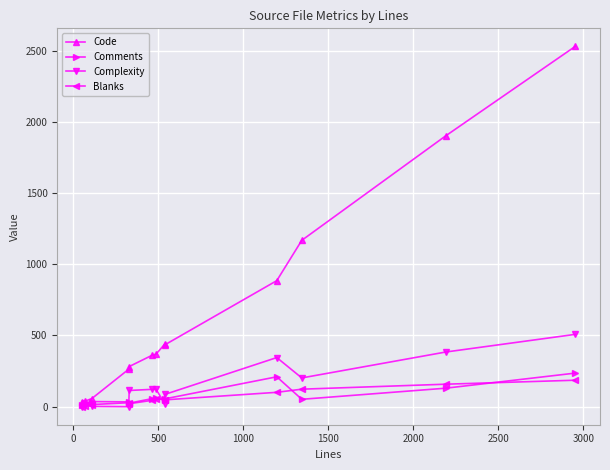

True or false: Complexity and Code cross at least once.

False